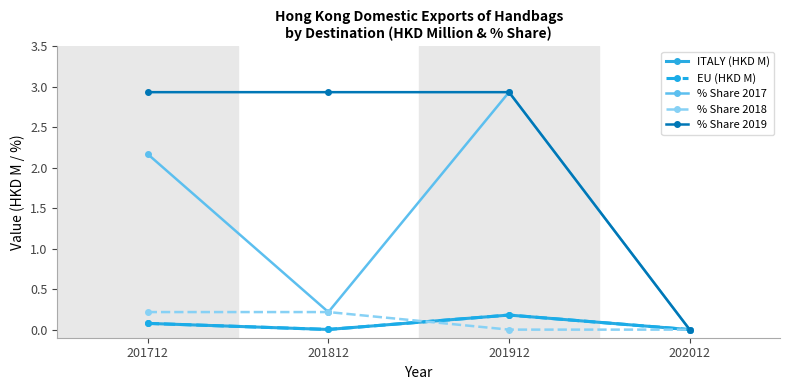

Which series has the largest range (max minus min)?

% Share 2017